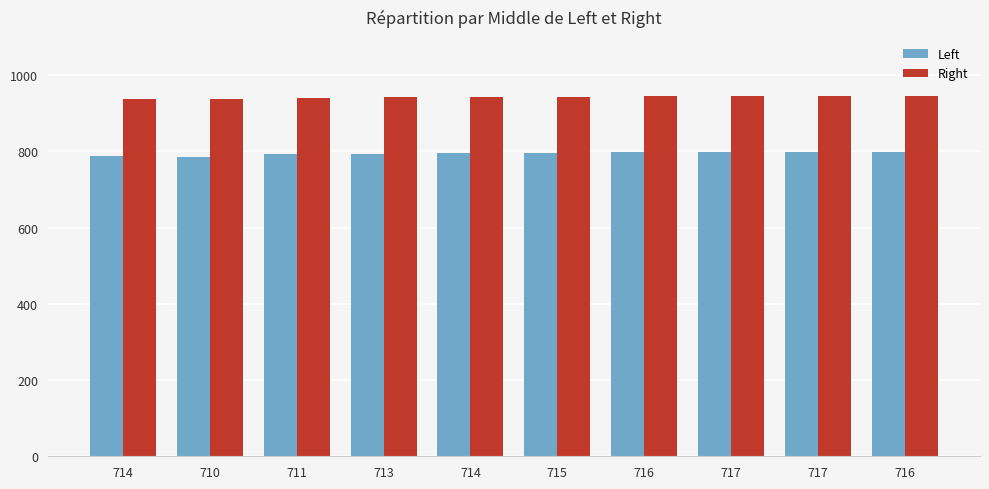

What are all the series names shown in the legend?

Left, Right